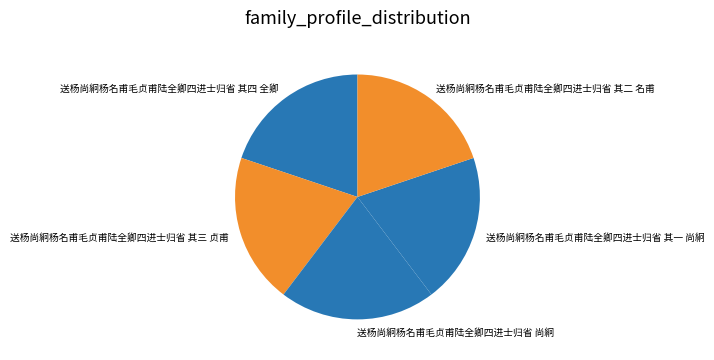

True or false: 送杨尚絅杨名甫毛贞甫陆全卿四进士归省 尚絅 accounts for 8% of the total.

False